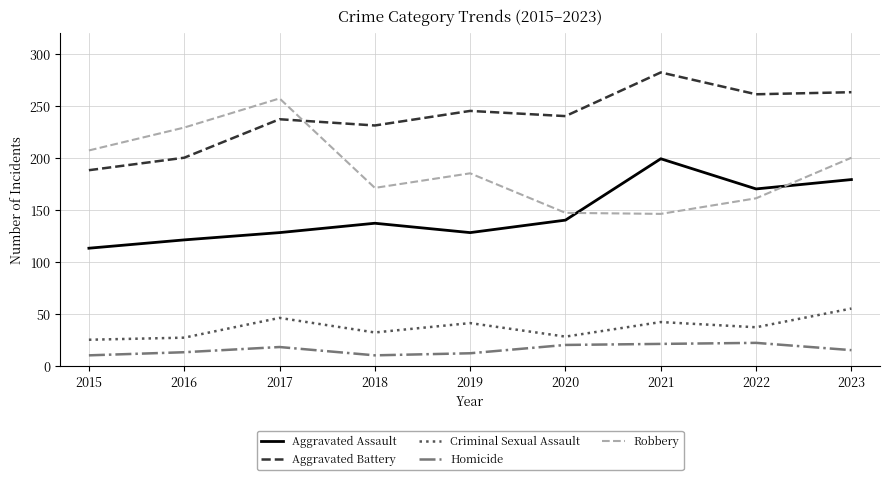

How many interior local valleys does the Aggravated Assault series have?

2